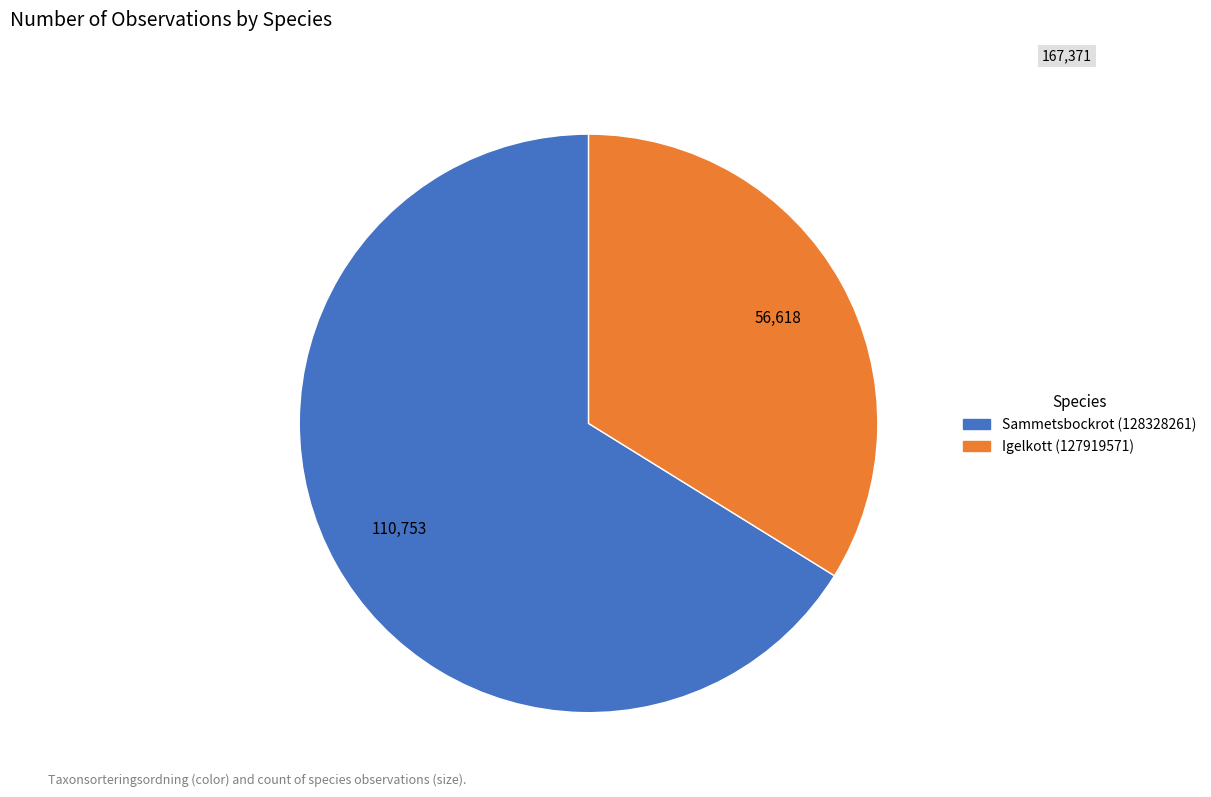

Count the number of slices in the pie.

2